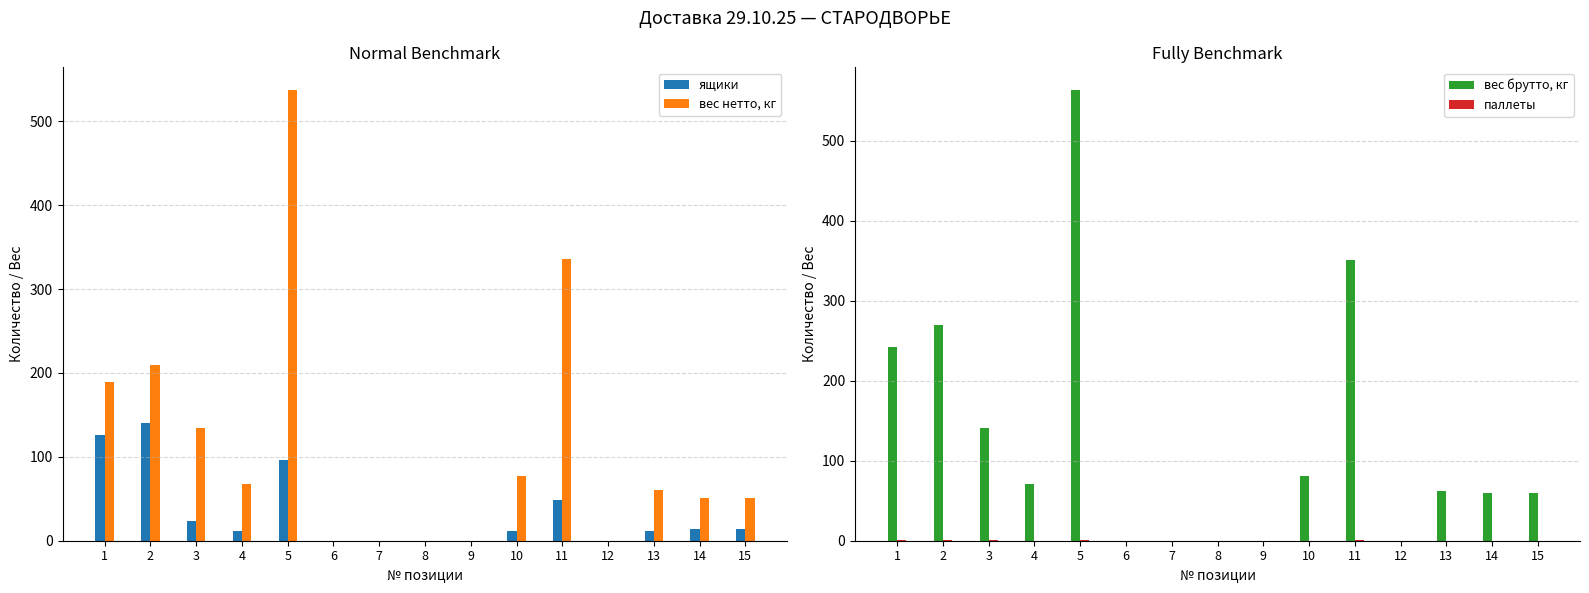

What is the value of the вес нетто, кг bar at the 13th from the left?

60.0